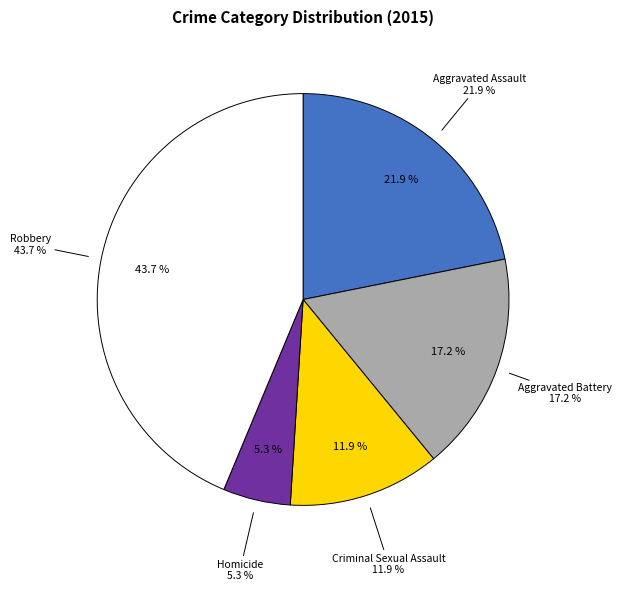

Is there any slice that represents more than half of the pie?

No